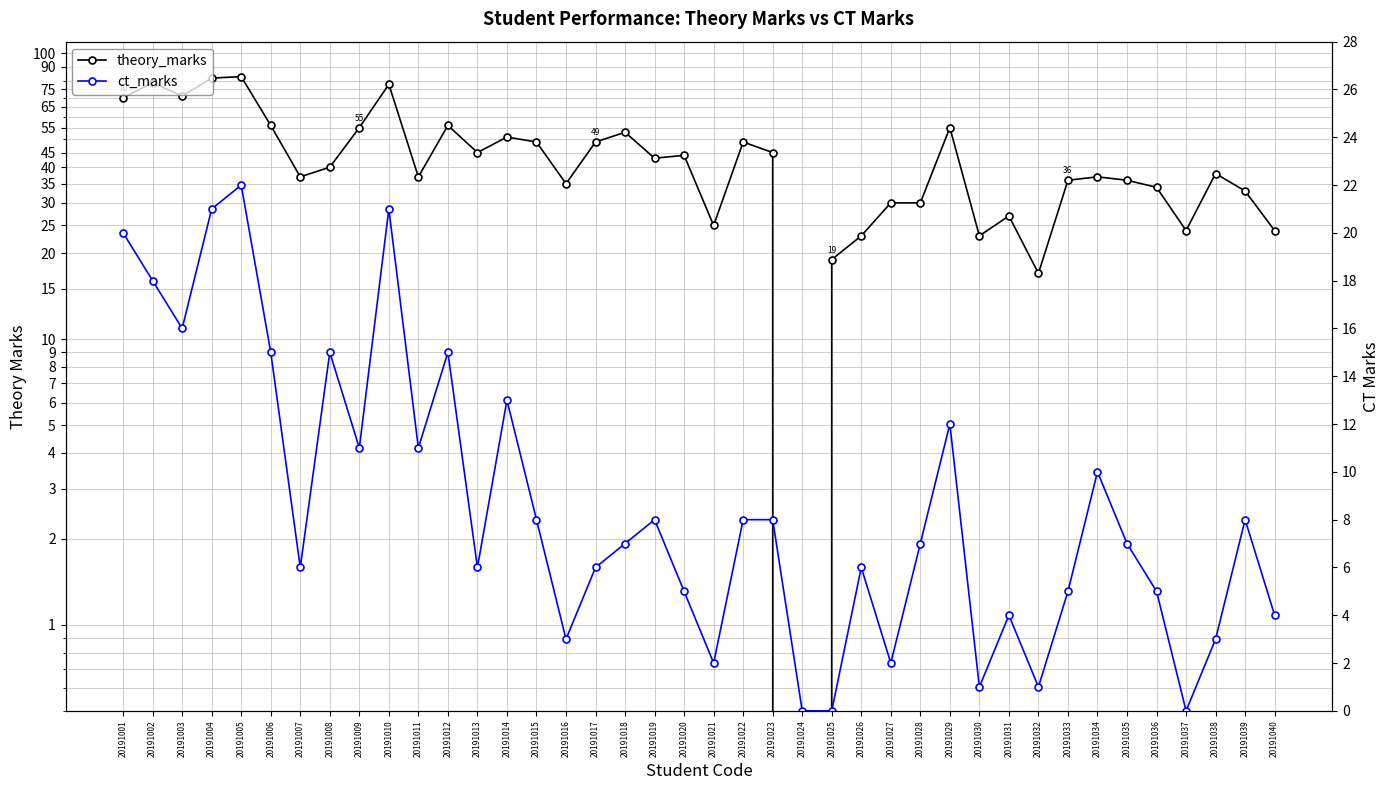

Rank the series at 20191003 from highest to lowest value.

theory_marks, ct_marks